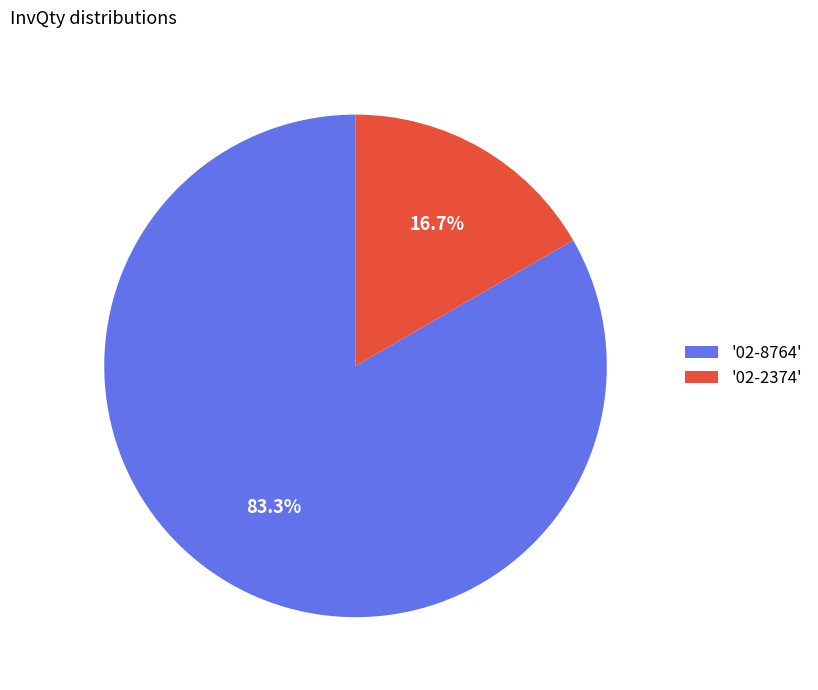

Rank the categories by value from lowest to highest.

'02-2374', '02-8764'